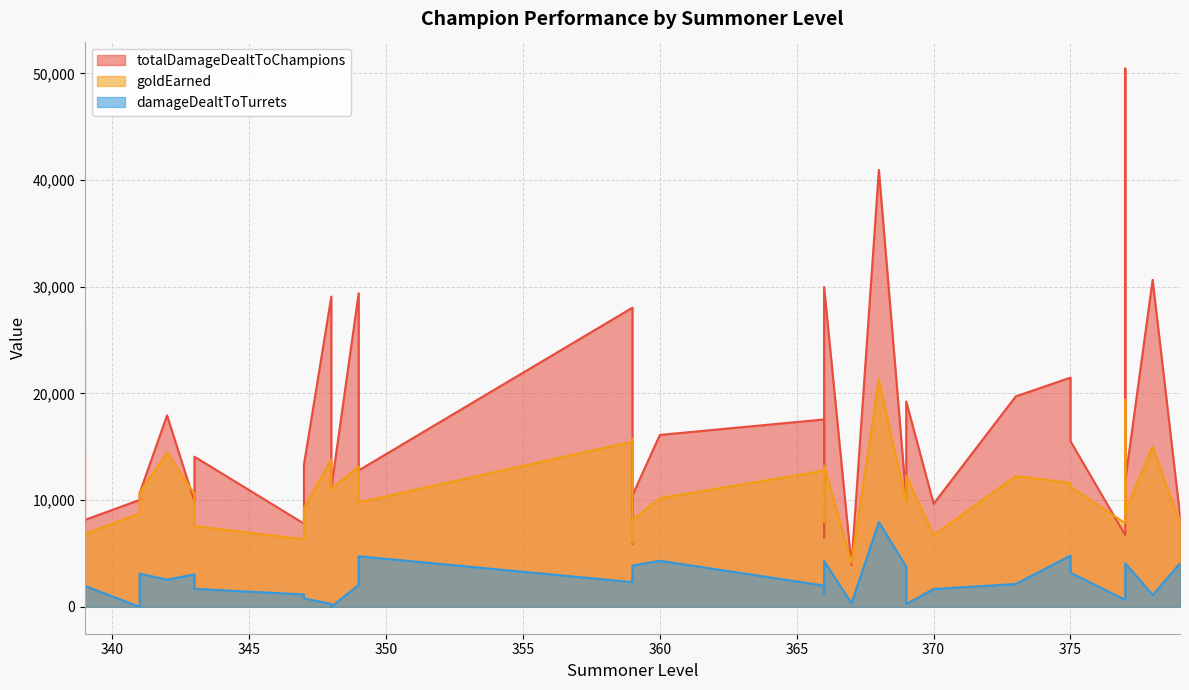

Reading left to right, list all the values displayed in this chart.

totalDamageDealtToChampions: 379=8574	378=30650	377=50452	377=11853	377=6720	375=21486	375=15524	373=19725	370=9659	369=10139	369=19251	368=40957	367=3934	366=17564	366=6508	366=29985	360=16111	359=5932	359=28041	359=10455	359=26342	349=29399	349=12788	348=29084	348=11142	347=7803	347=13323	343=9877	343=14077	342=17945	341=10022	341=10667	339=8145	339=26495
goldEarned: 379=7790	378=15037	377=19409	377=8925	377=7833	375=11613	375=11262	373=12261	370=6712	369=9788	369=12287	368=21293	367=4128	366=12759	366=7940	366=13242	360=10182	359=6024	359=15492	359=8136	359=15725	349=13151	349=9790	348=13803	348=11052	347=6329	347=9258	343=10587	343=7570	342=14432	341=8745	341=10717	339=6846	339=14498
damageDealtToTurrets: 379=4060	378=1113	377=3366	377=4086	377=655	375=4801	375=3188	373=2135	370=1669	369=3768	369=264	368=7943	367=335	366=1987	366=1197	366=4295	360=4315	359=2496	359=2313	359=3868	359=2715	349=2053	349=4740	348=273	348=0	347=1159	347=786	343=3035	343=1682	342=2544	341=0	341=3109	339=1955	339=1824